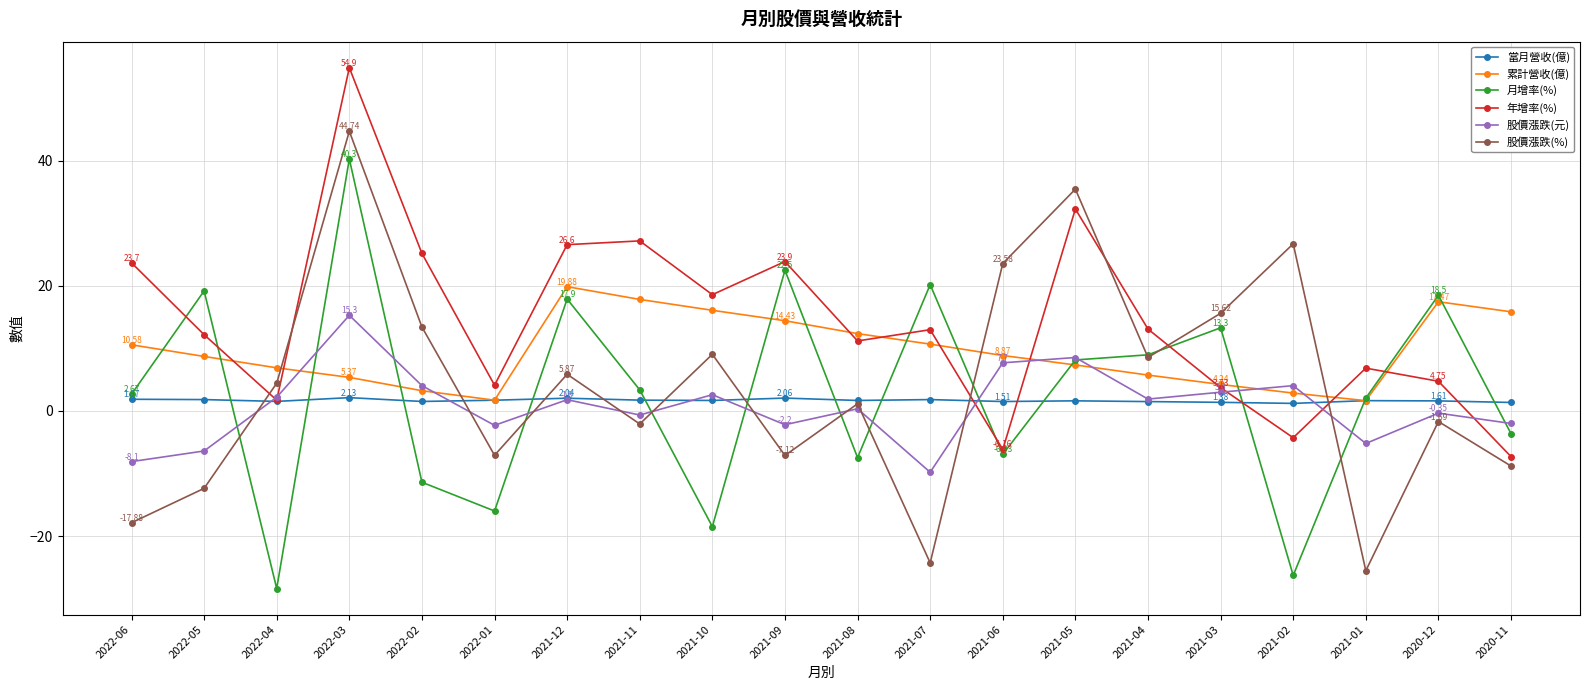

How many interior local peaks does the 股價漲跌(元) series have?

7